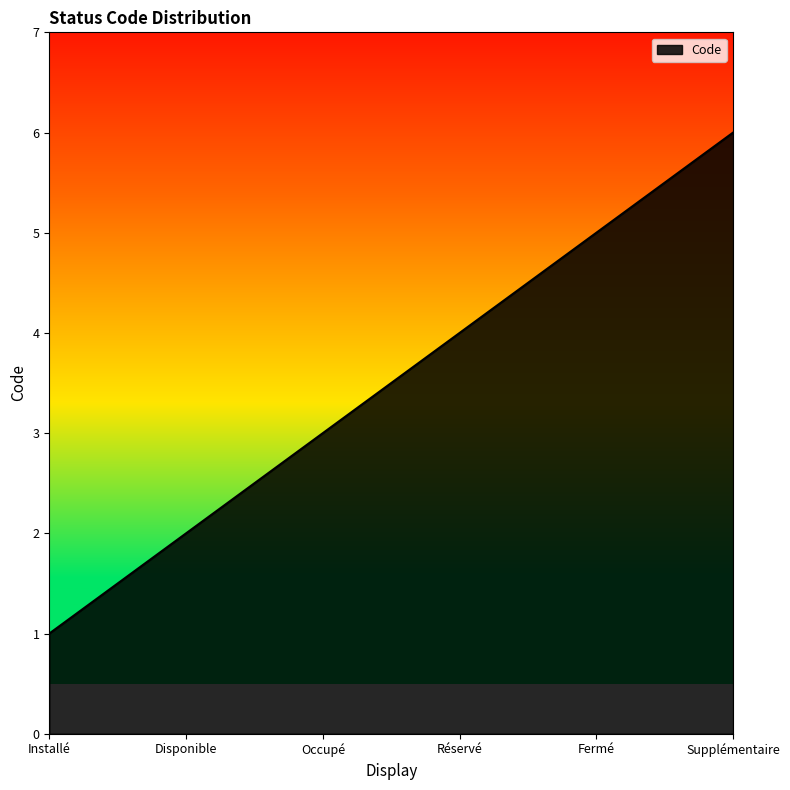

What is the change in value from Installé to Supplémentaire?

+5